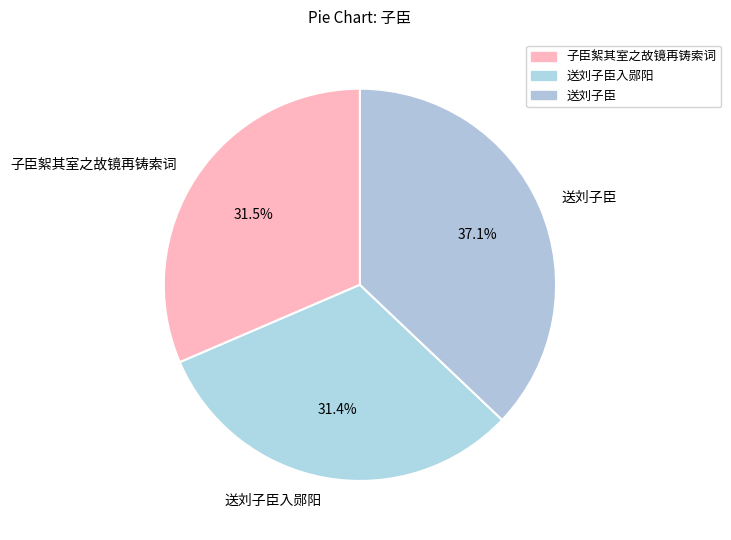

How much of the chart is everything except 送刘子臣?

62.9%